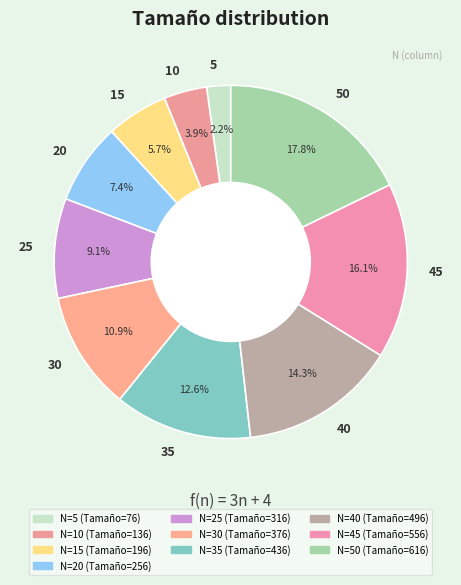

What is the smallest slice in the pie chart?

5